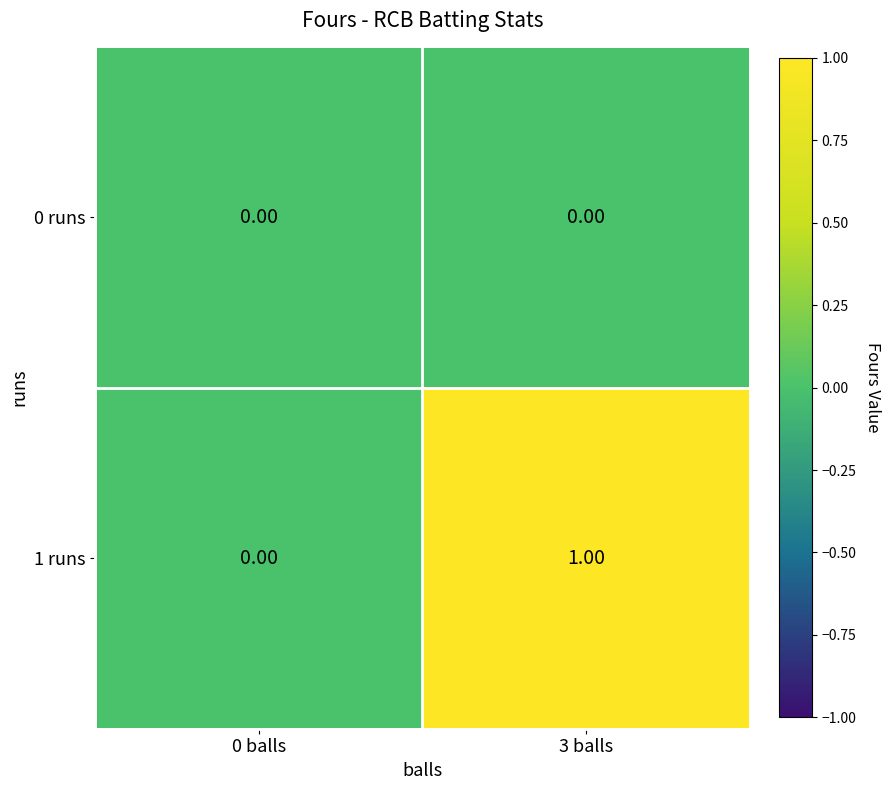

How many data points does each series have?

2